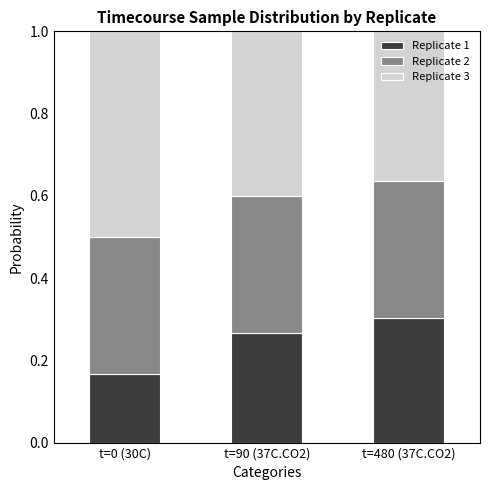

List the labels in order of Replicate 1 value, smallest first.

t=0 (30C), t=90 (37C.CO2), t=480 (37C.CO2)